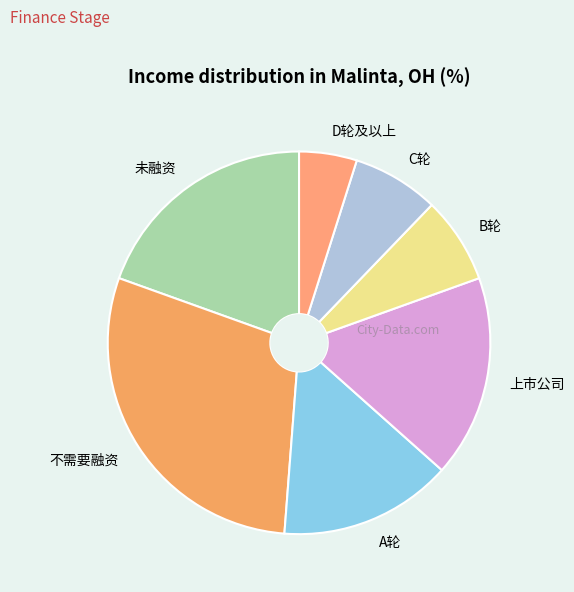

How many slices are in this pie chart?

7